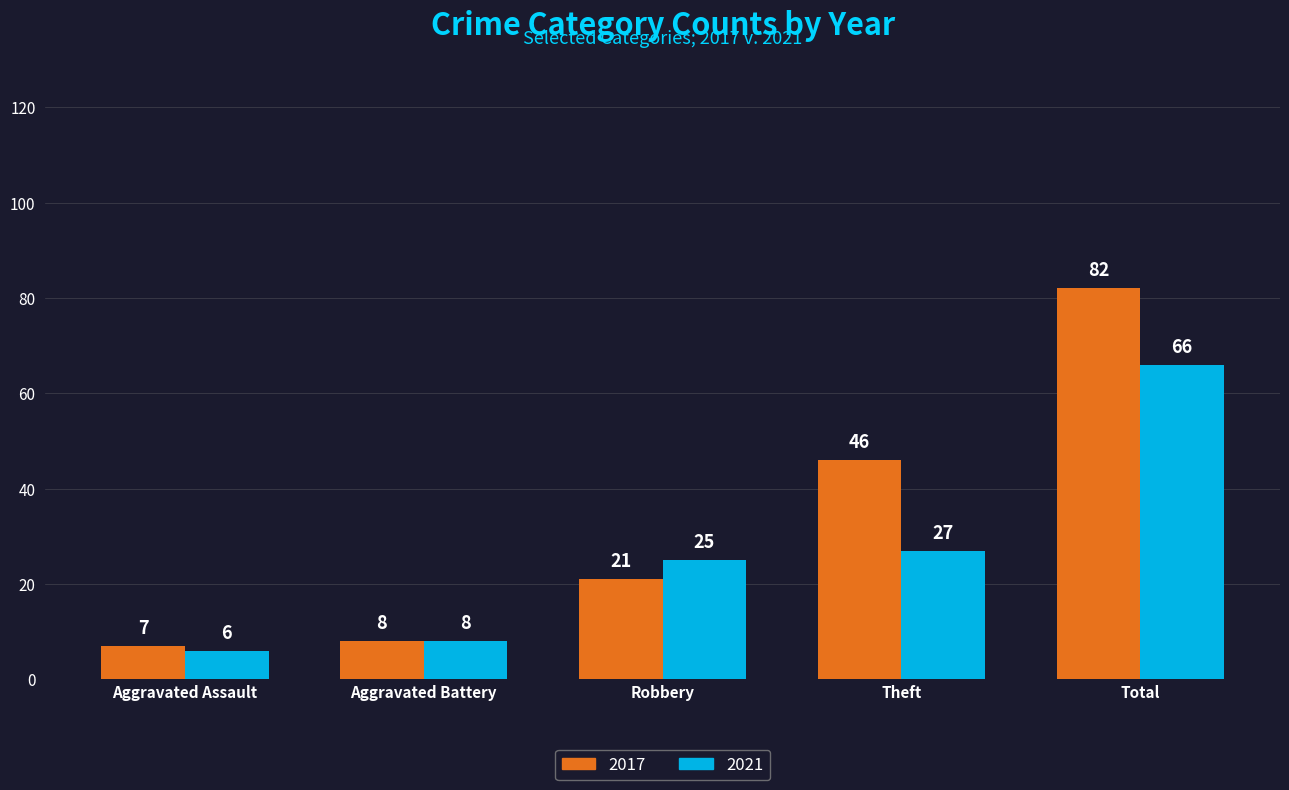

What is the average value of the 2017 series?

33